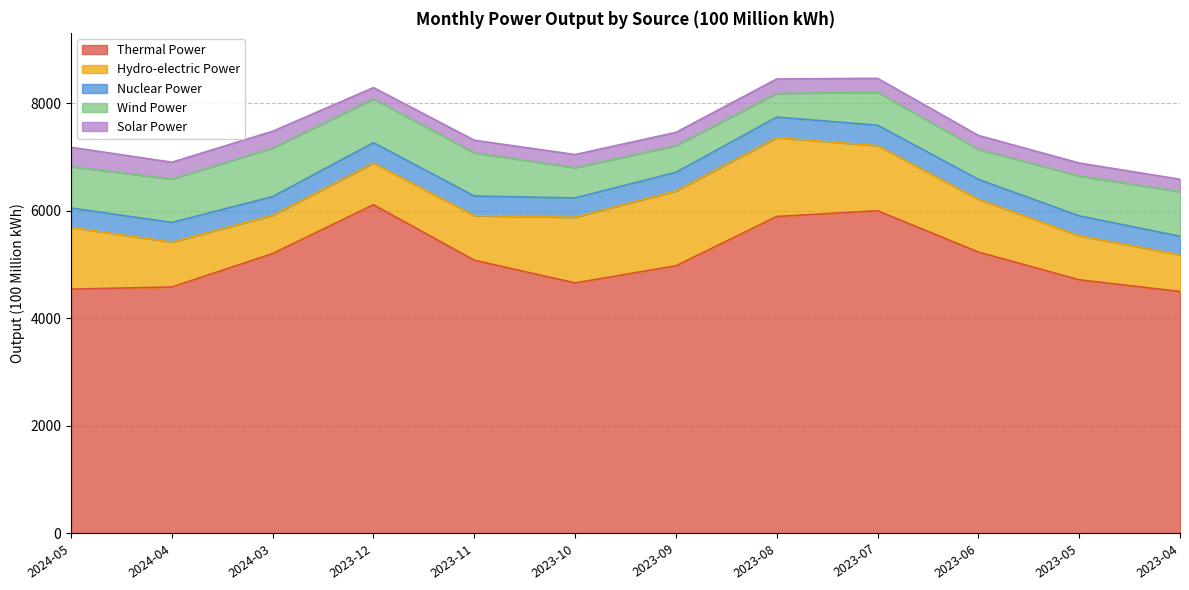

Reading left to right, transcribe all the data shown in this chart.

Thermal Power: 2024-05=4538.4	2024-04=4578.7	2024-03=5200.7	2023-12=6109.1	2023-11=5076.7	2023-10=4654.1	2023-09=4973.0	2023-08=5890.5	2023-07=5997.4	2023-06=5228.5	2023-05=4712.5	2023-04=4494.4
Hydro-electric Power: 2024-05=1149.9	2024-04=834.8	2024-03=712.0	2023-12=775.0	2023-11=829.9	2023-10=1222.5	2023-09=1393.8	2023-08=1466.2	2023-07=1211.3	2023-06=982.1	2023-05=820.2	2023-04=683.6
Nuclear Power: 2024-05=360.1	2024-04=365.7	2024-03=348.1	2023-12=380.6	2023-11=364.6	2023-10=359.4	2023-09=345.3	2023-08=383.3	2023-07=380.4	2023-06=371.6	2023-05=368.9	2023-04=345.2
Wind Power: 2024-05=771.5	2024-04=807.6	2024-03=905.0	2023-12=814.2	2023-11=803.9	2023-10=563.1	2023-09=497.7	2023-08=440.6	2023-07=613.7	2023-06=557.5	2023-05=743.6	2023-04=829.3
Solar Power: 2024-05=358.7	2024-04=314.0	2024-03=311.1	2023-12=210.5	2023-11=234.6	2023-10=244.3	2023-09=246.1	2023-08=269.2	2023-07=258.9	2023-06=259.3	2023-05=240.6	2023-04=230.9